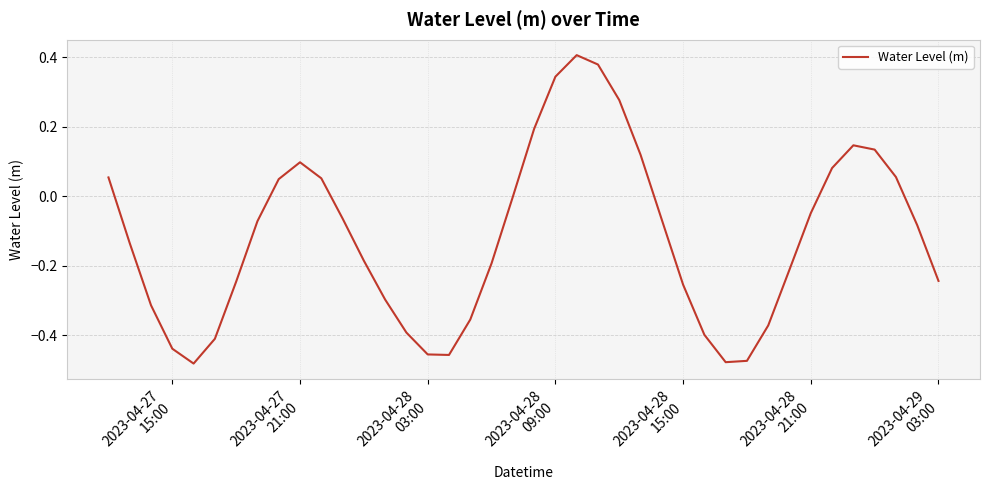

What is the difference between the maximum and minimum values?

0.9